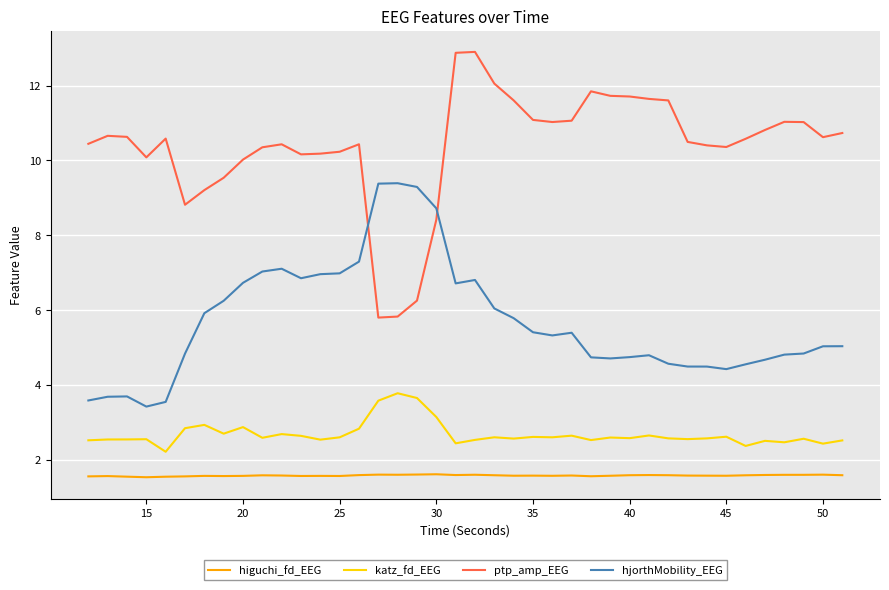

What is the greatest value displayed?

12.9